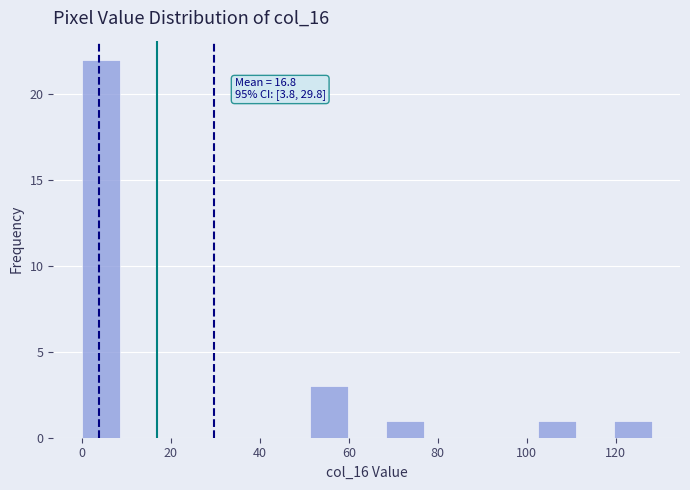

Over which range of the x-axis is the bar tallest?

0 to 8